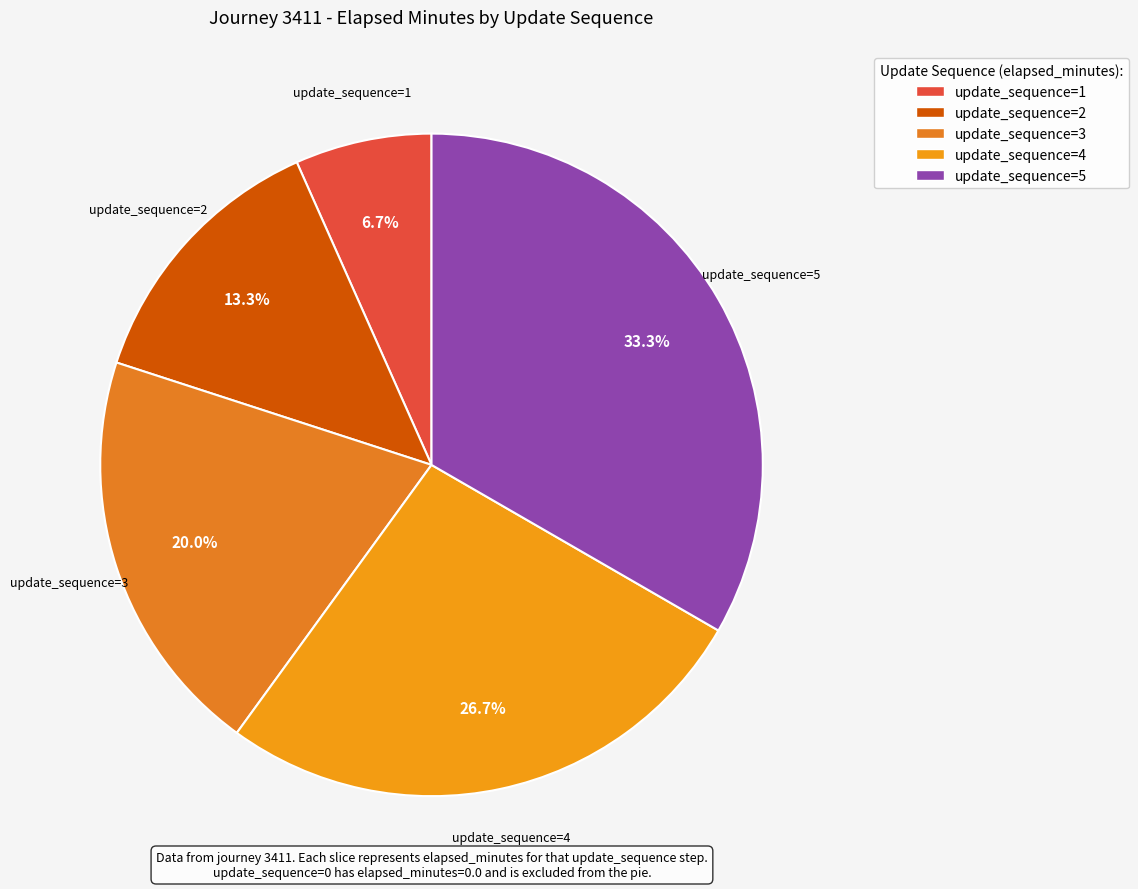

Does any single category account for the majority?

No